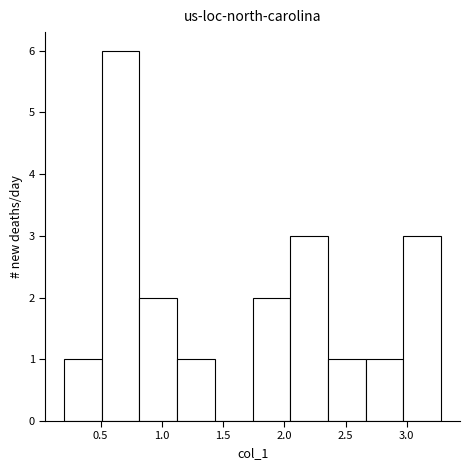

Reading left to right, transcribe this chart: for each bar, give the range it covers on the x-axis and its height. Neither the bar edges nor the heights are printed on the chart, so give them approximately, as read against the axes.

0.20 to 0.50: 1
0.50 to 0.80: 6
0.80 to 1.10: 2
1.10 to 1.45: 1
1.45 to 1.75: 0
1.75 to 2.05: 2
2.05 to 2.35: 3
2.35 to 2.65: 1
2.65 to 2.95: 1
2.95 to 3.30: 3